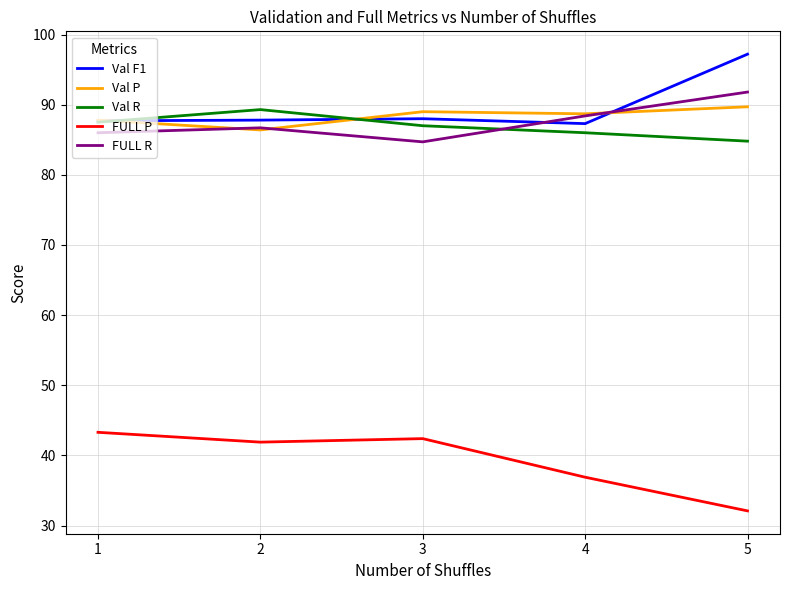

What value does the FULL R series have at 2?

86.7